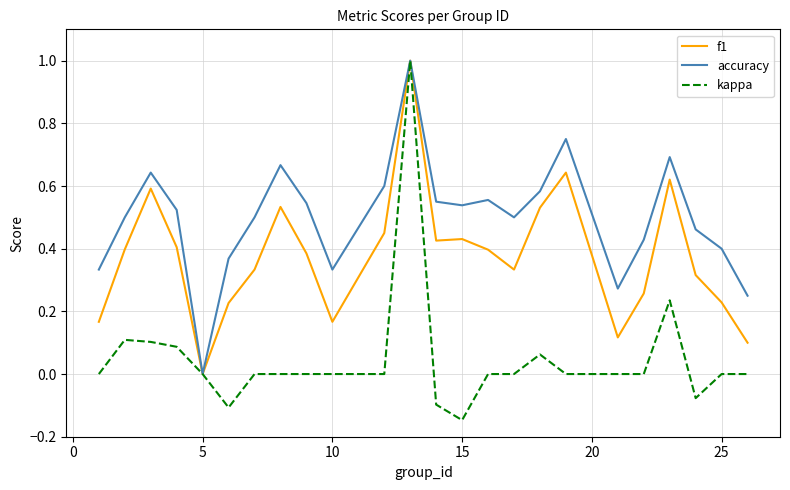

List the series in order of their overall mean, lowest first.

kappa, f1, accuracy